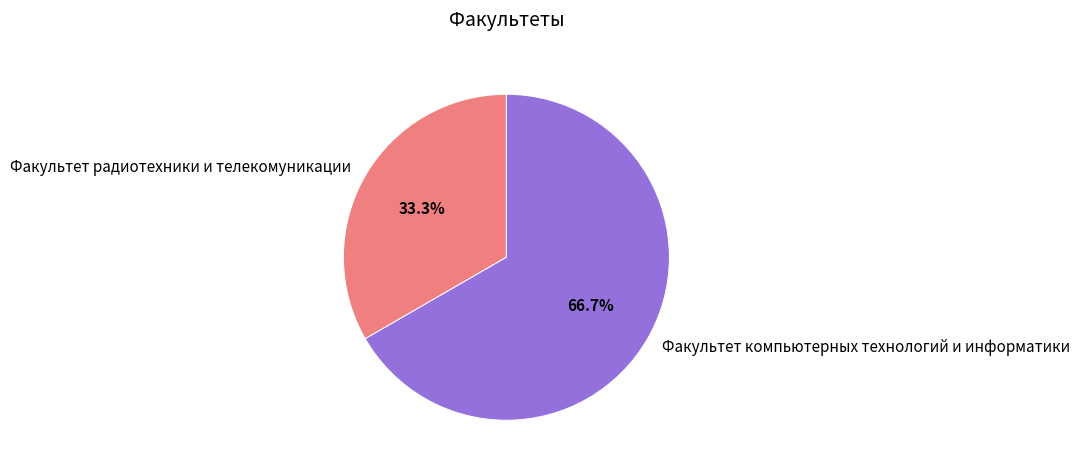

To the nearest percent, what is the difference between the Факультет радиотехники и телекомуникации and Факультет компьютерных технологий и информатики slice percentages?

33%